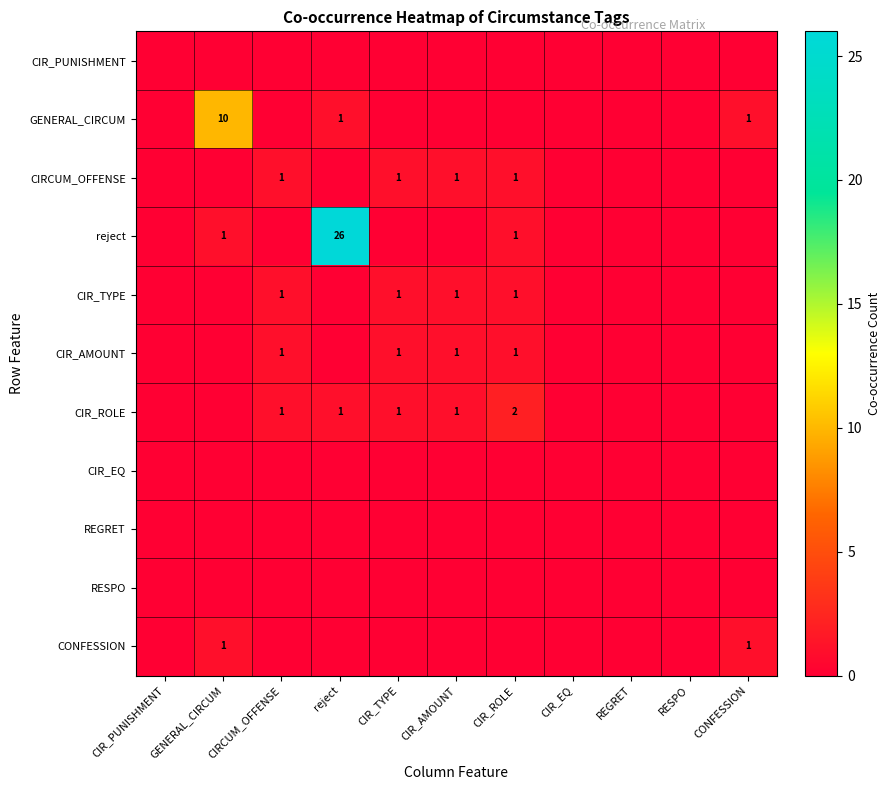

At which category is the sum across all series the highest?

reject